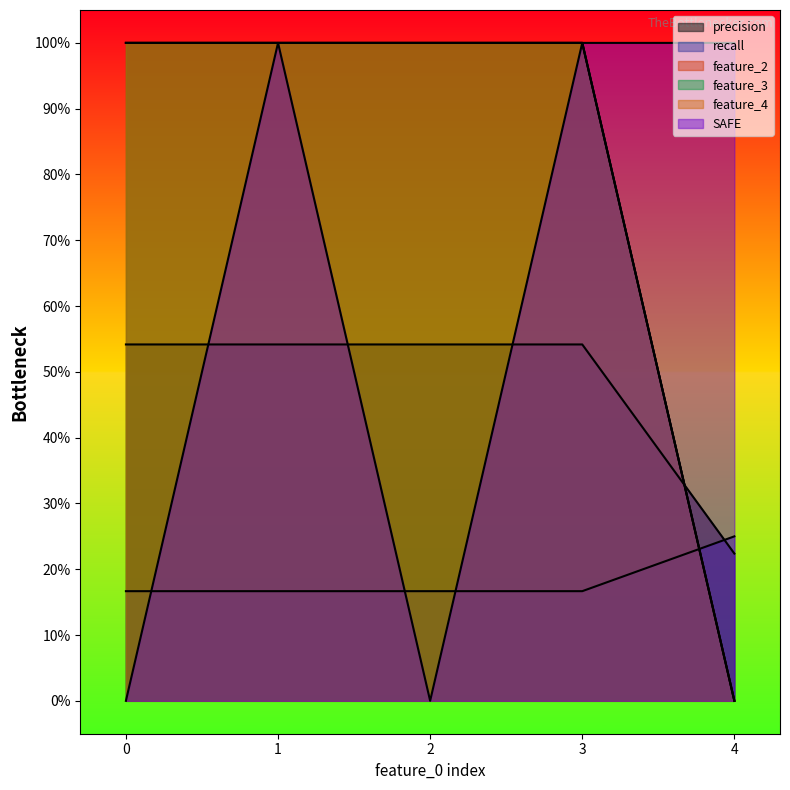

The value of feature_3 at 0 is 1.0. True or false?

True